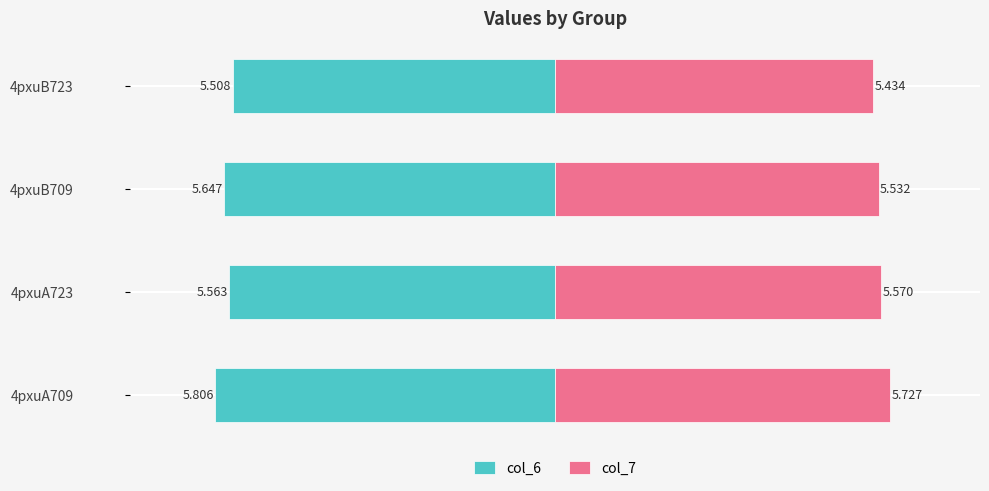

At 4pxuA709, list the series in order from largest to smallest.

col_7, col_6